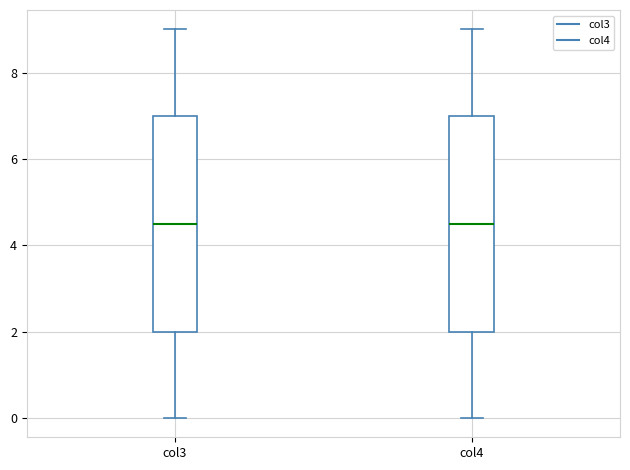

Where is the upper edge of the box for col4 on the y-axis? The values are not printed on the chart, so give them approximately, as read against the axis.

7.0